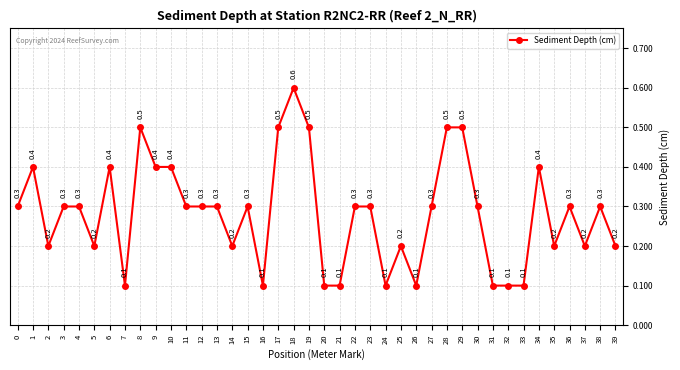

The value at 25 is 0.2. True or false?

True